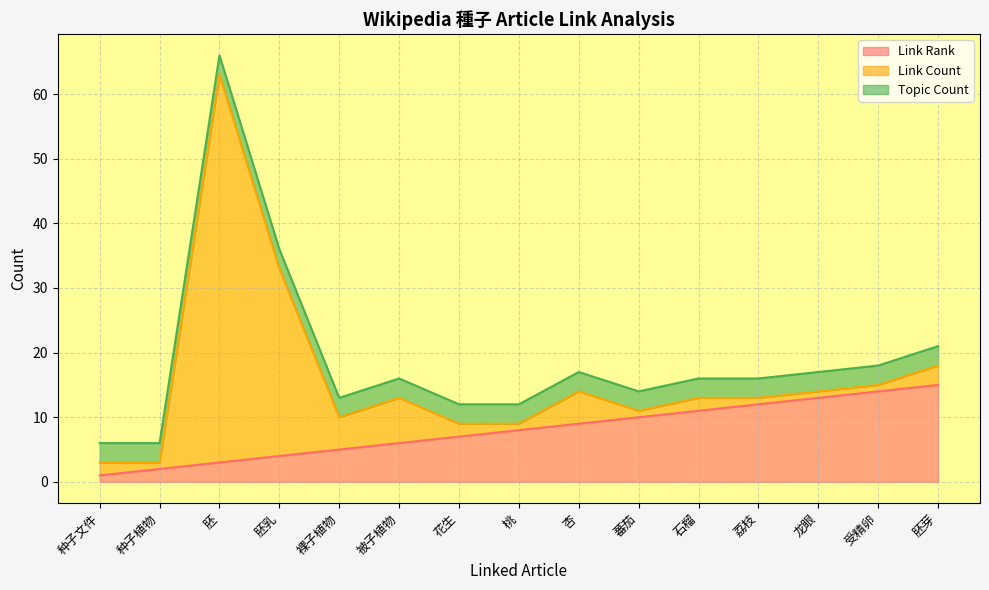

What is the sum of all Topic Count values?

45